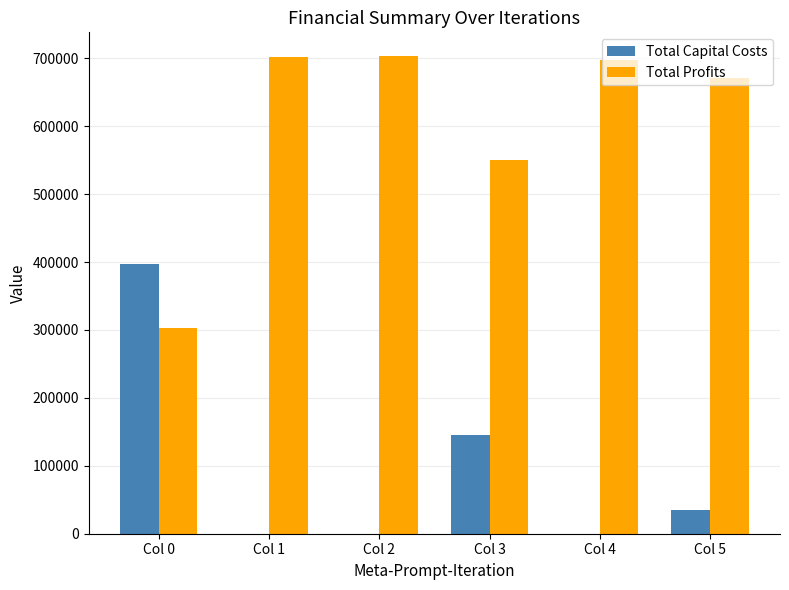

What are all the series names shown in the legend?

Total Capital Costs, Total Profits